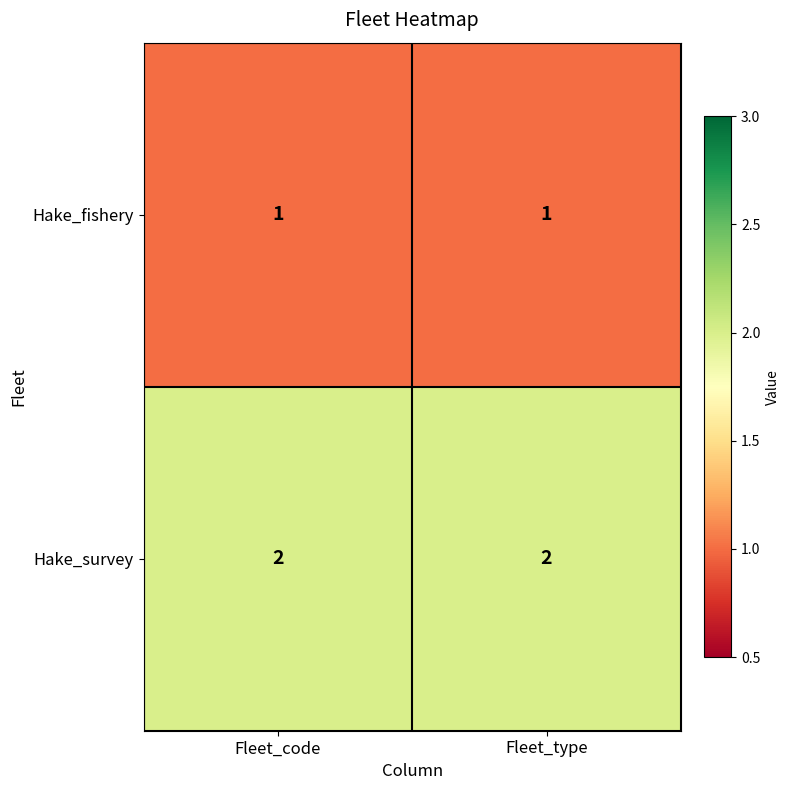

The Hake_survey series shows 3 at Fleet_type. True or false?

False